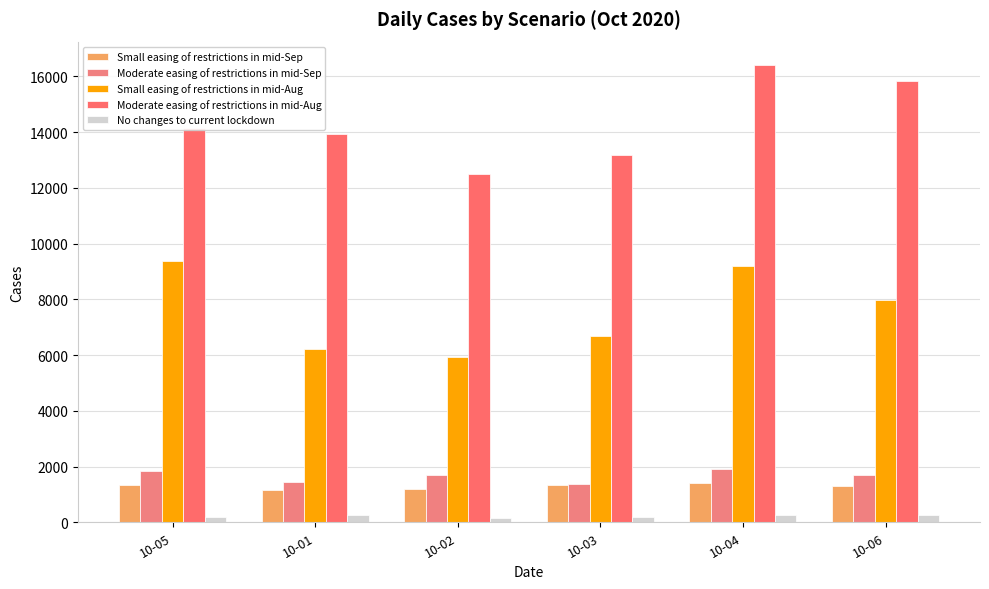

How many groups of bars are there?

6